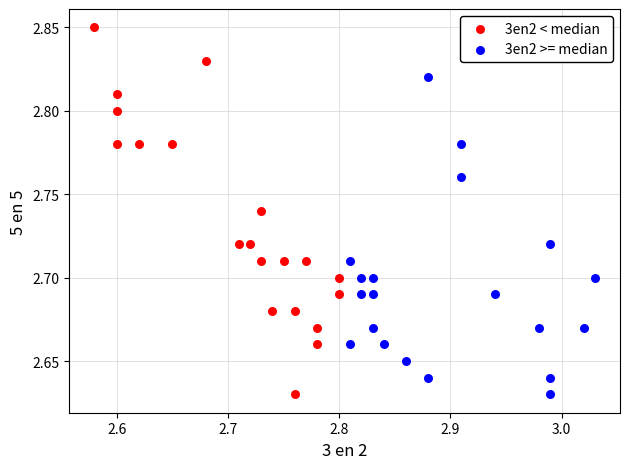

Which series has the largest Y range (max minus min)?

3en2 < median